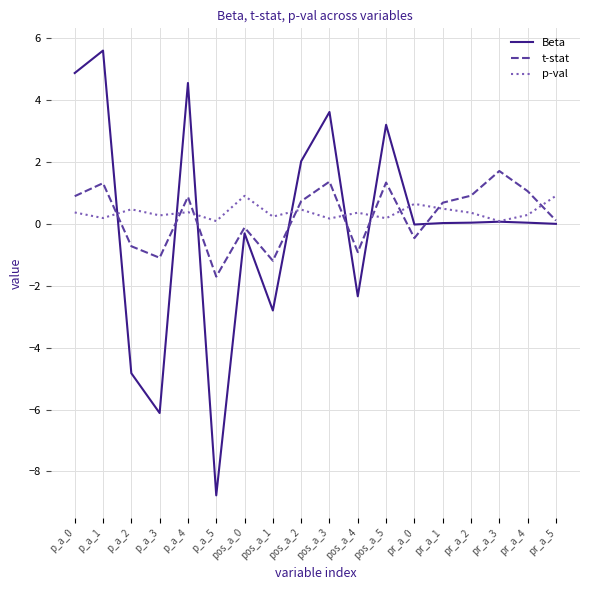

What is the maximum value for Beta?

5.6